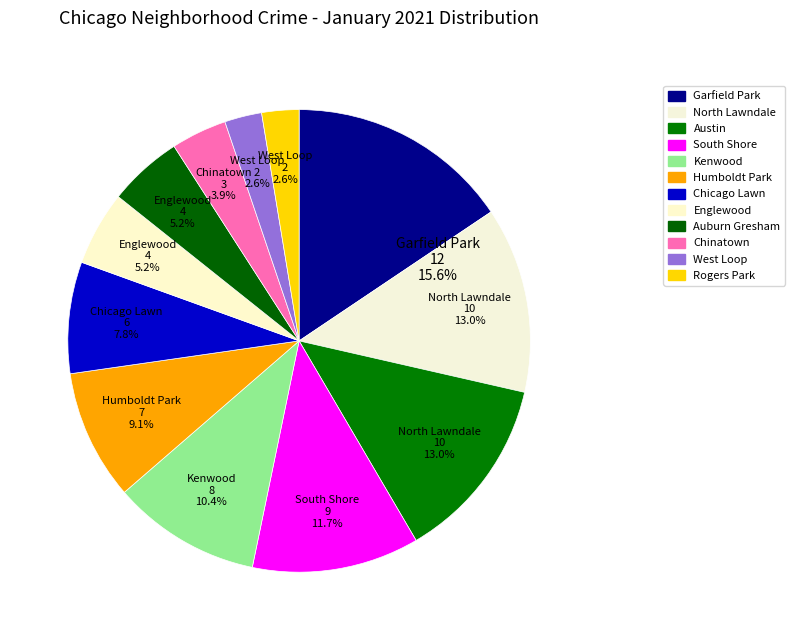

Is it true that Auburn Gresham is 1% of the pie?

False